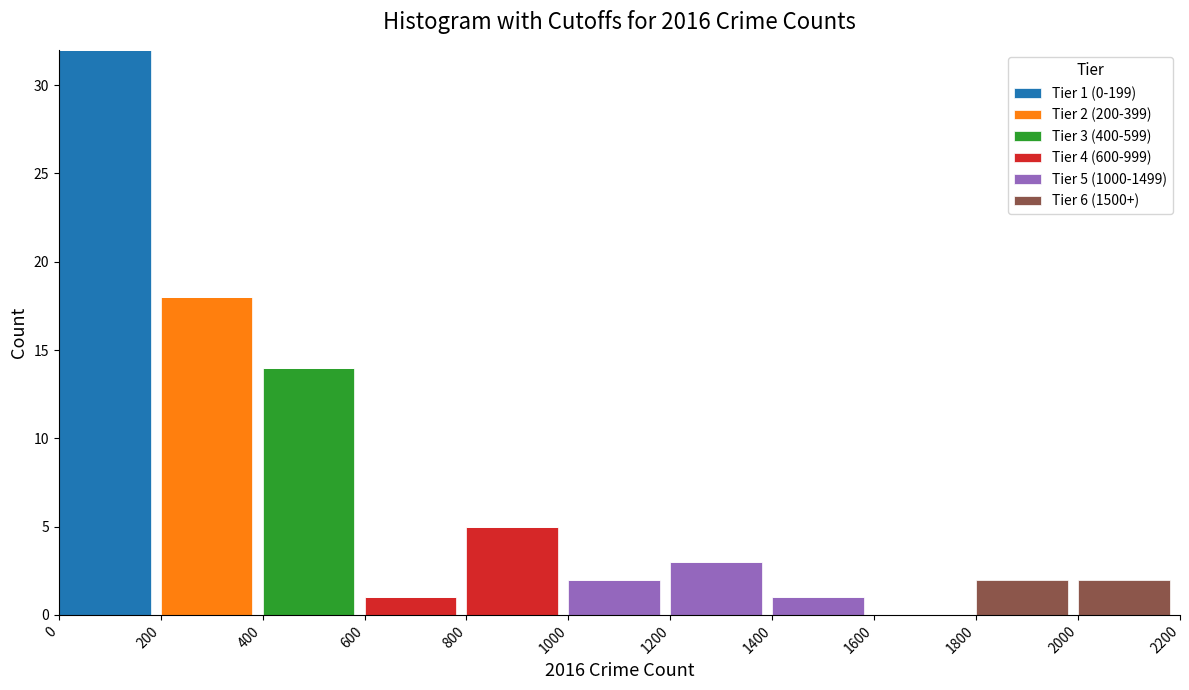

What is the total value across all series at 1200?

3